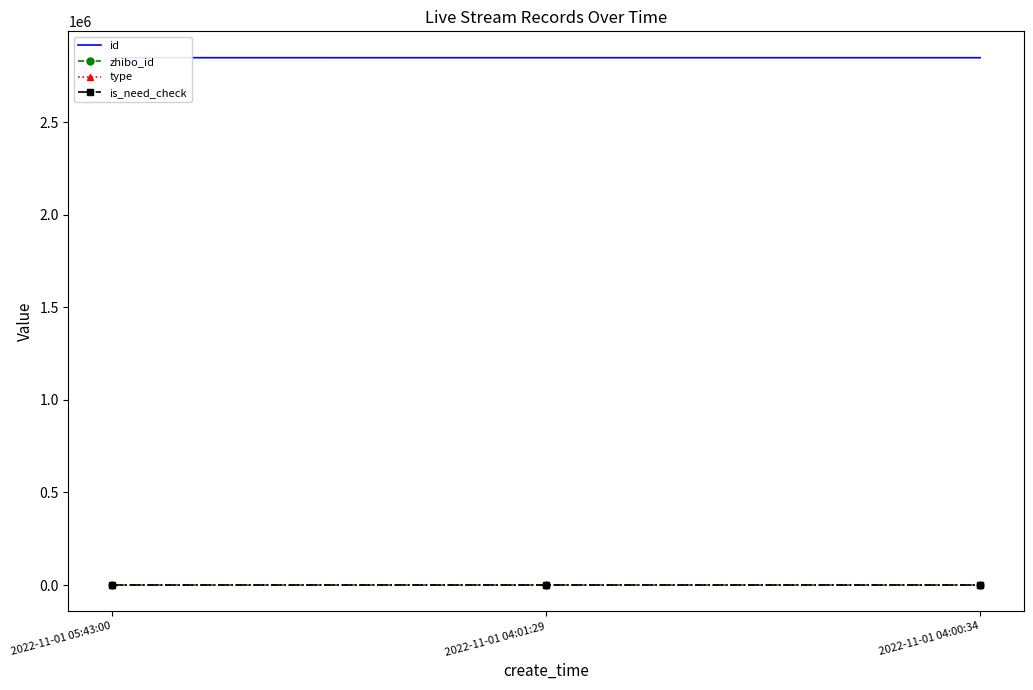

How many data points does each series have?

3